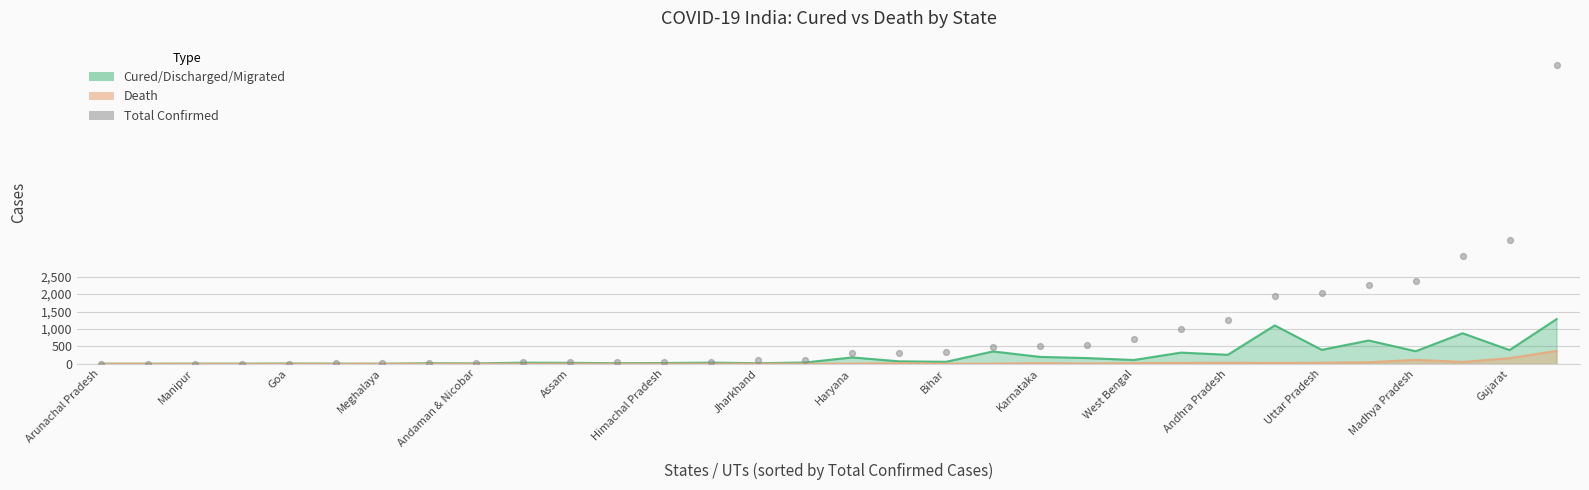

What is the change in value from Haryana to Andhra Pradesh?

+963